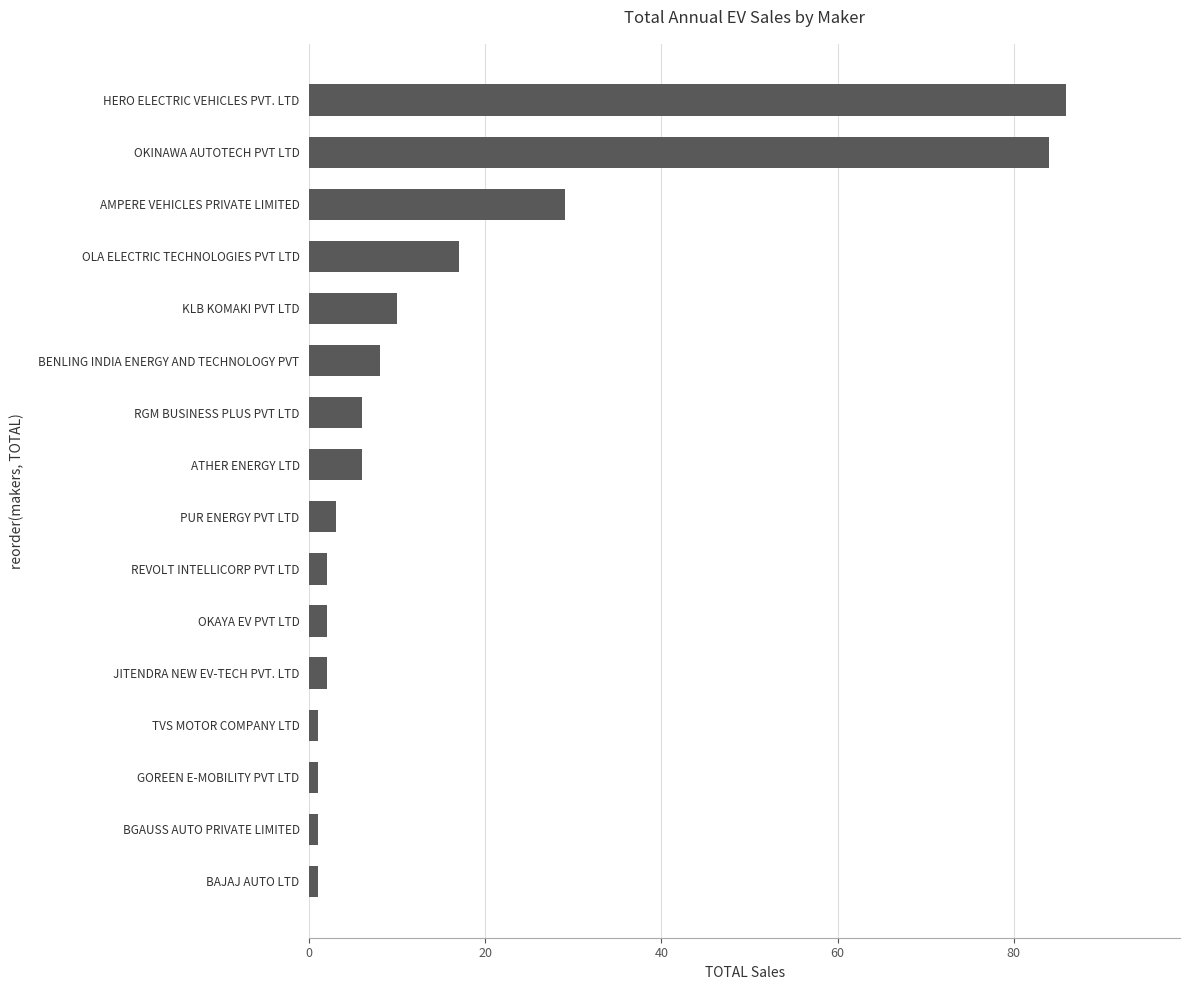

Reading bottom to top, extract all data points from this chart.

1	1	1	1	2	2	2	3	6	6	8	10	17	29	84	86